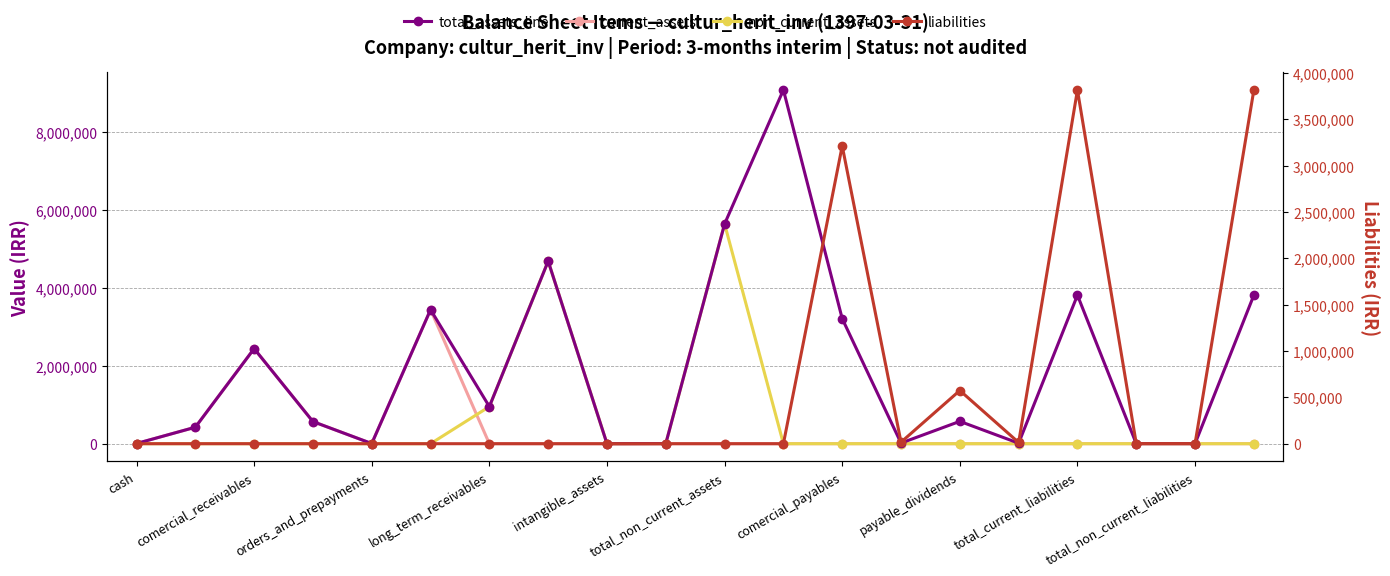

The value of non_current_assets at comercial_receivables is 2462692. True or false?

False